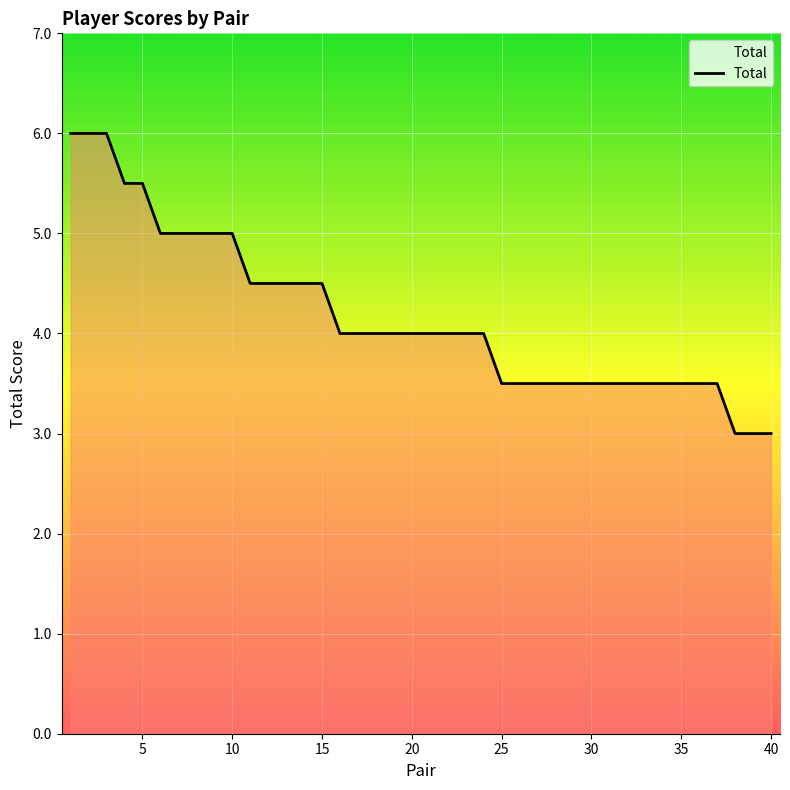

Reading left to right, list all the values displayed in this chart.

6.0	6.0	6.0	5.5	5.5	5.0	5.0	5.0	5.0	5.0	4.5	4.5	4.5	4.5	4.5	4.0	4.0	4.0	4.0	4.0	4.0	4.0	4.0	4.0	3.5	3.5	3.5	3.5	3.5	3.5	3.5	3.5	3.5	3.5	3.5	3.5	3.5	3.0	3.0	3.0